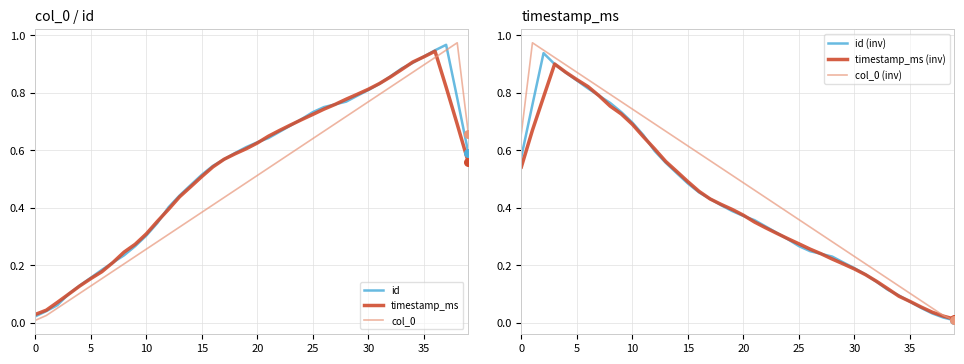

Which series contains the highest Y value?

col_0